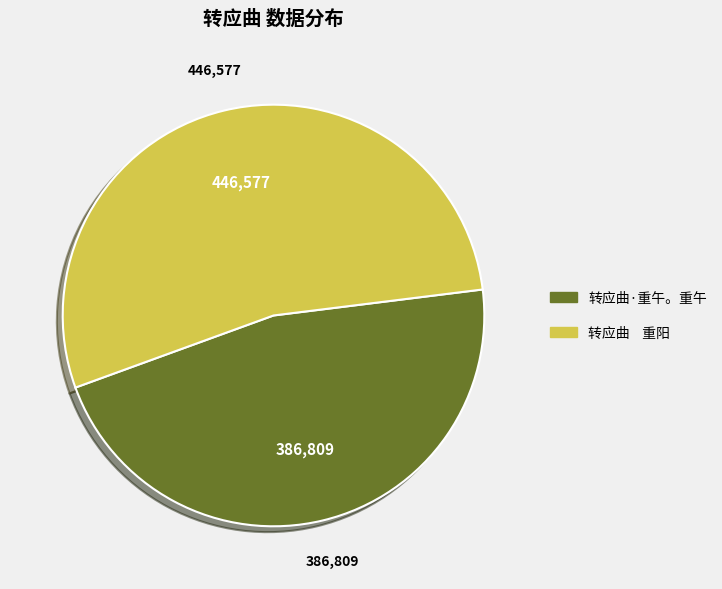

Approximately how many times larger is the value at 转应曲 重阳 compared to 转应曲·重午。重午?

1.2